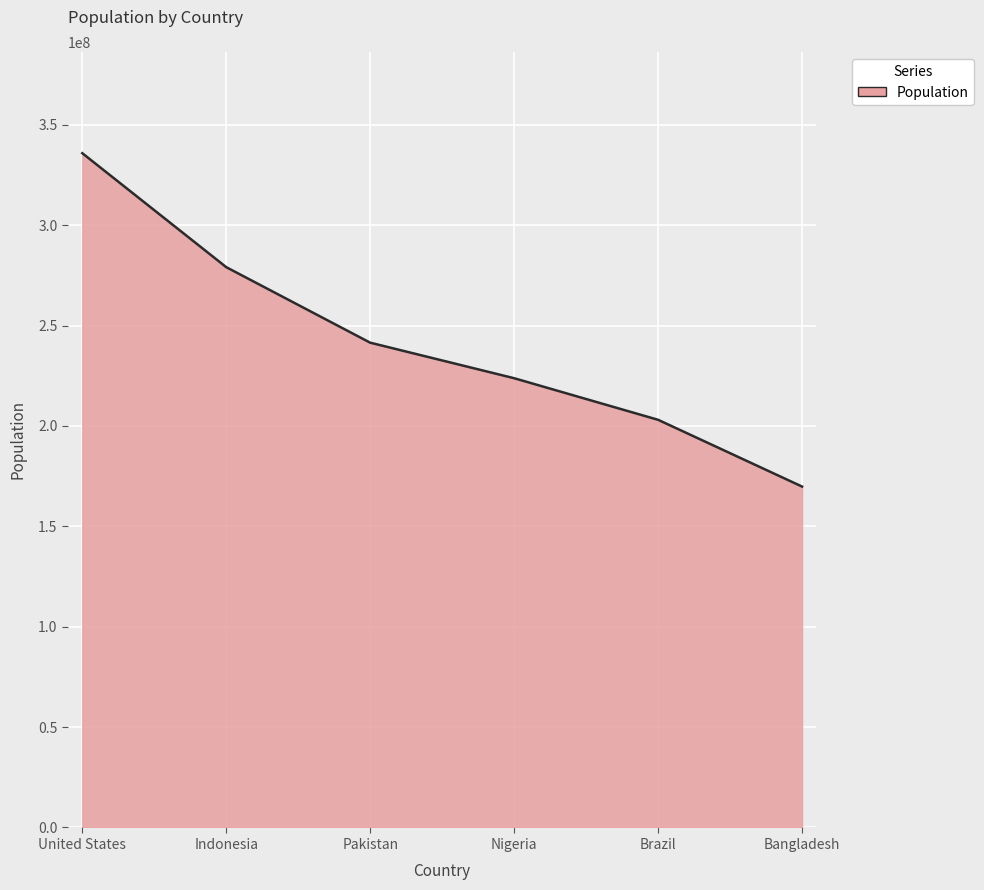

How many values are between 203080756 and 279118866?

4